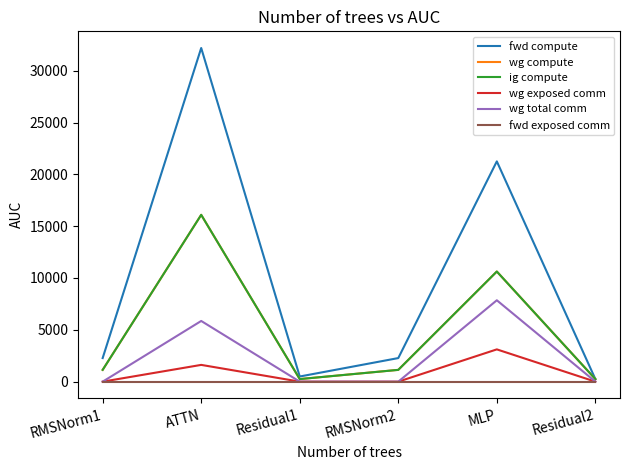

What is the sum of all wg total comm values?

13706.8